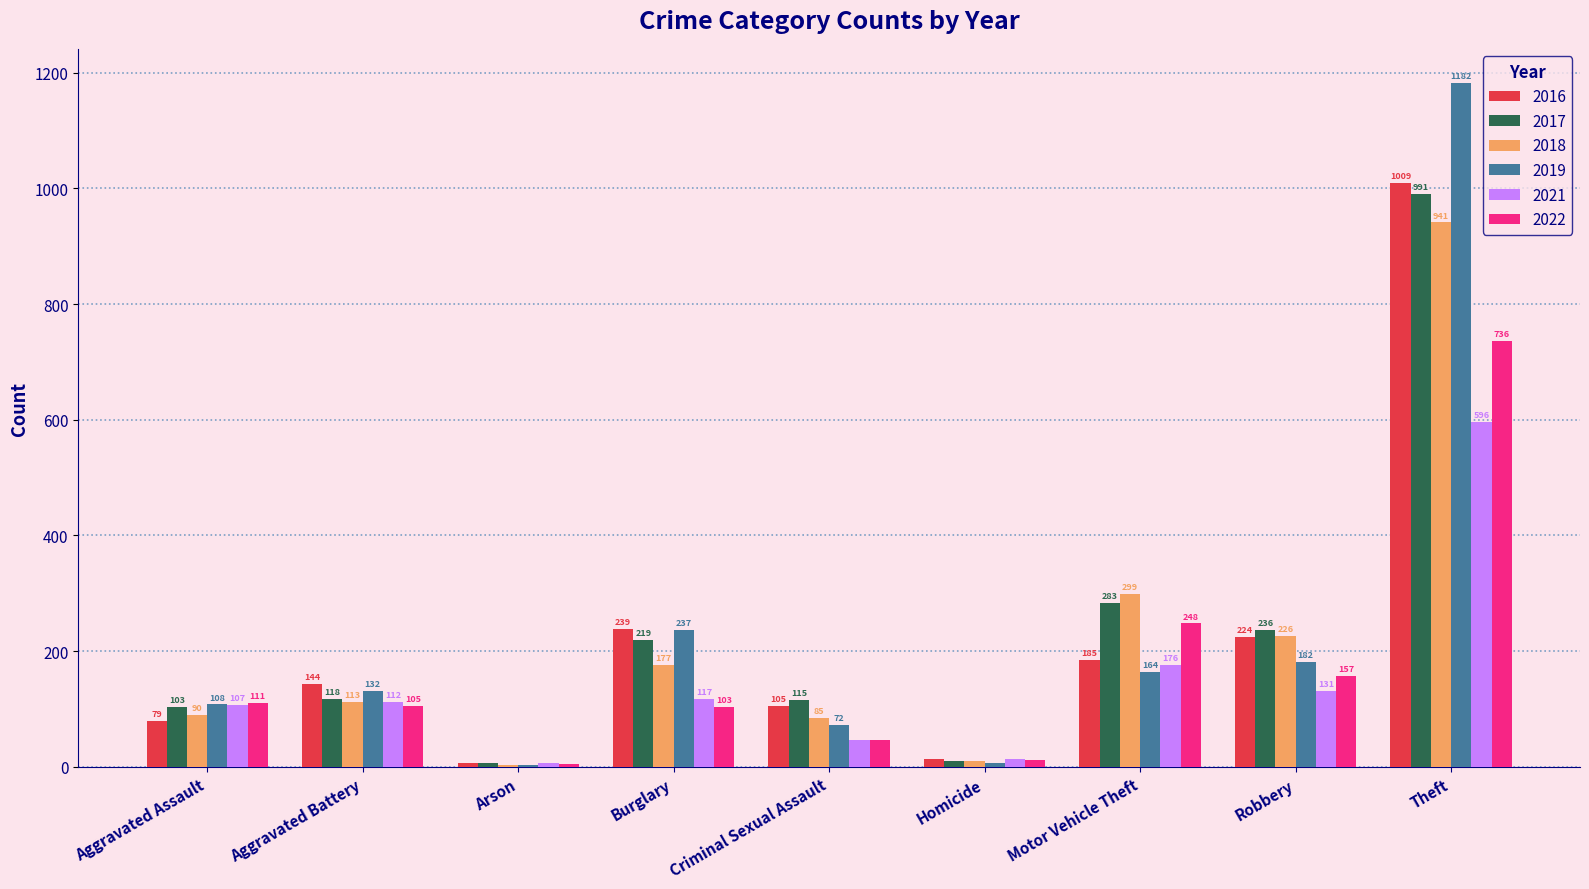

Which label corresponds to the largest value in the chart?

Theft